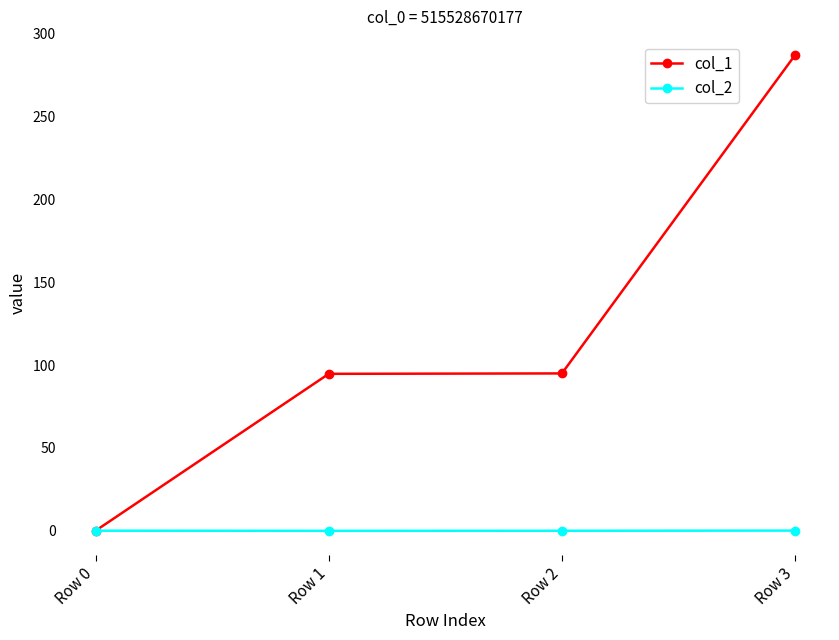

What is the value of the col_1 point at the 4th from the left?

287.2